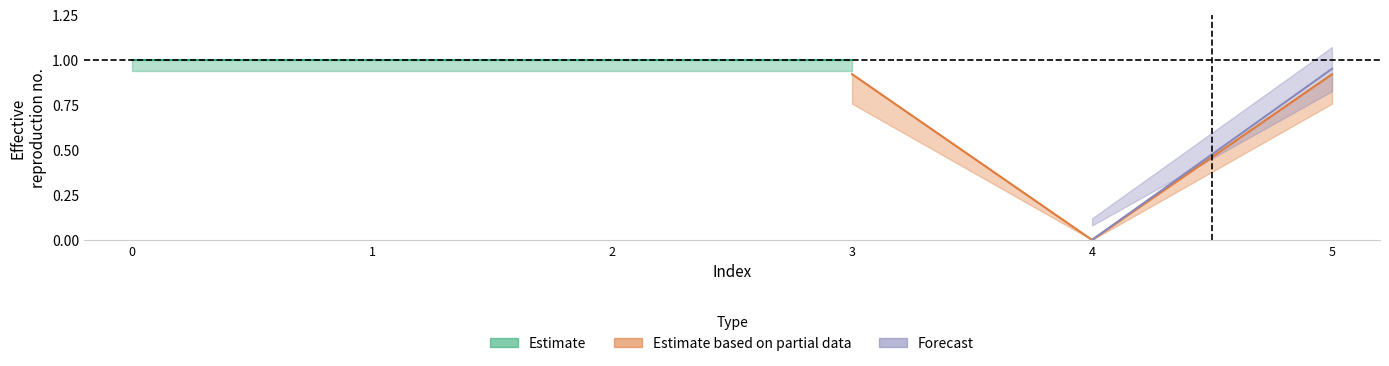

Between 2 and 1, which is larger?

2